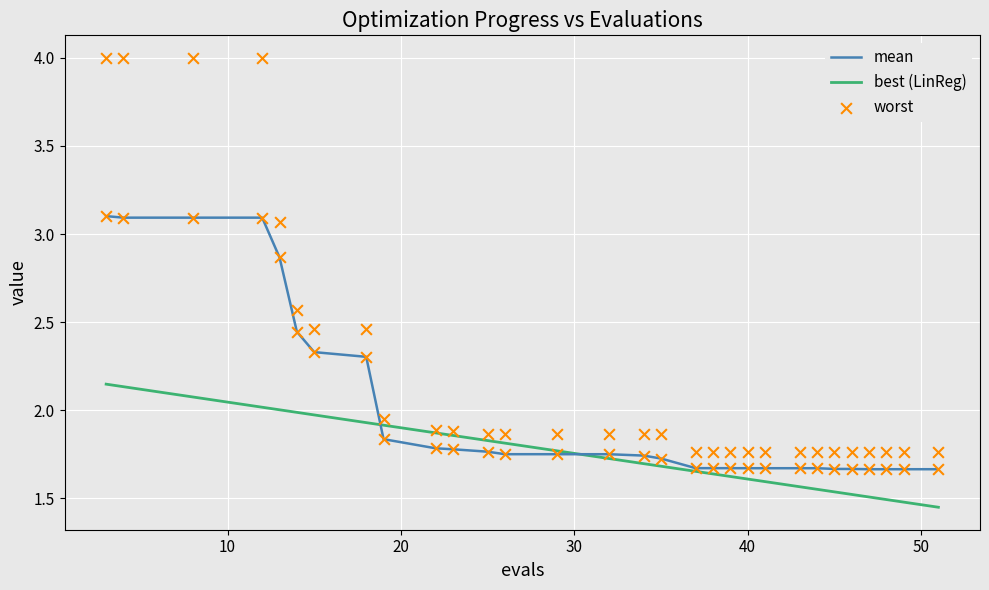

What are all the series names shown in the legend?

mean, best (LinReg), worst